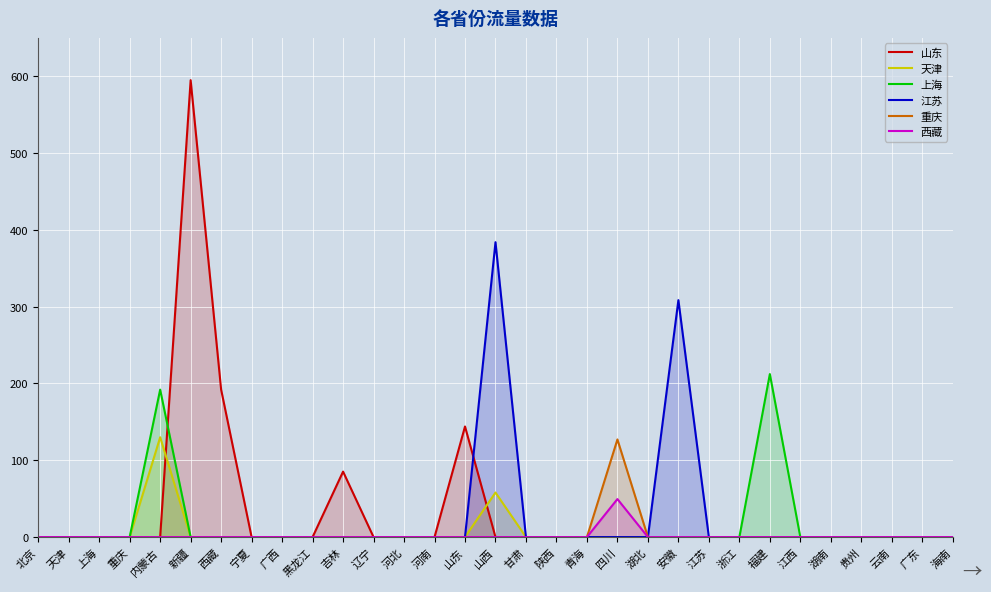

List the labels in order of 重庆 value, largest first.

四川, 北京, 天津, 上海, 重庆, 内蒙古, 新疆, 西藏, 宁夏, 广西, 黑龙江, 吉林, 辽宁, 河北, 河南, 山东, 山西, 甘肃, 陕西, 青海, 湖北, 安徽, 江苏, 浙江, 福建, 江西, 湖南, 贵州, 云南, 广东, 海南